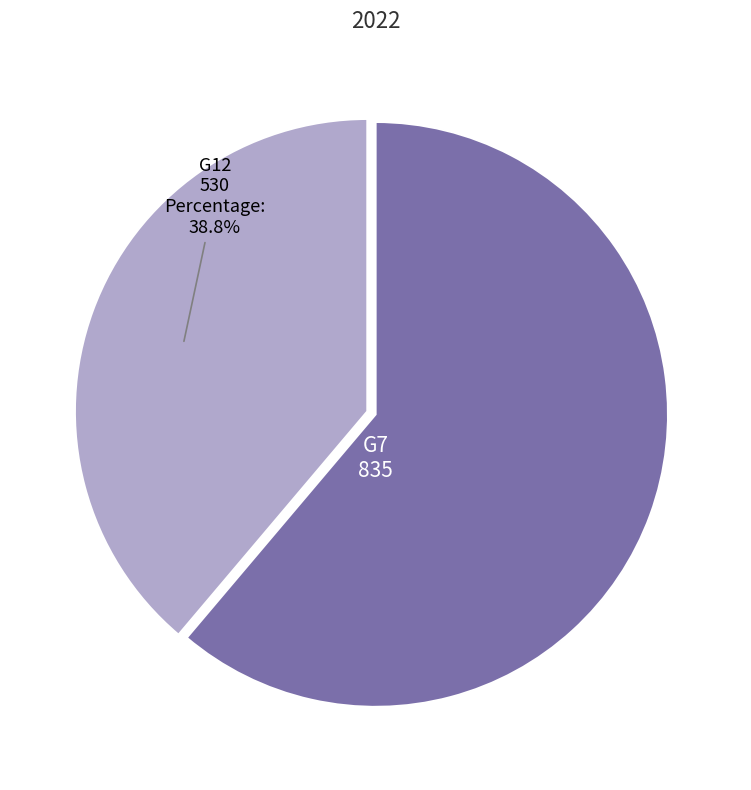

Is there a majority slice in this chart?

Yes